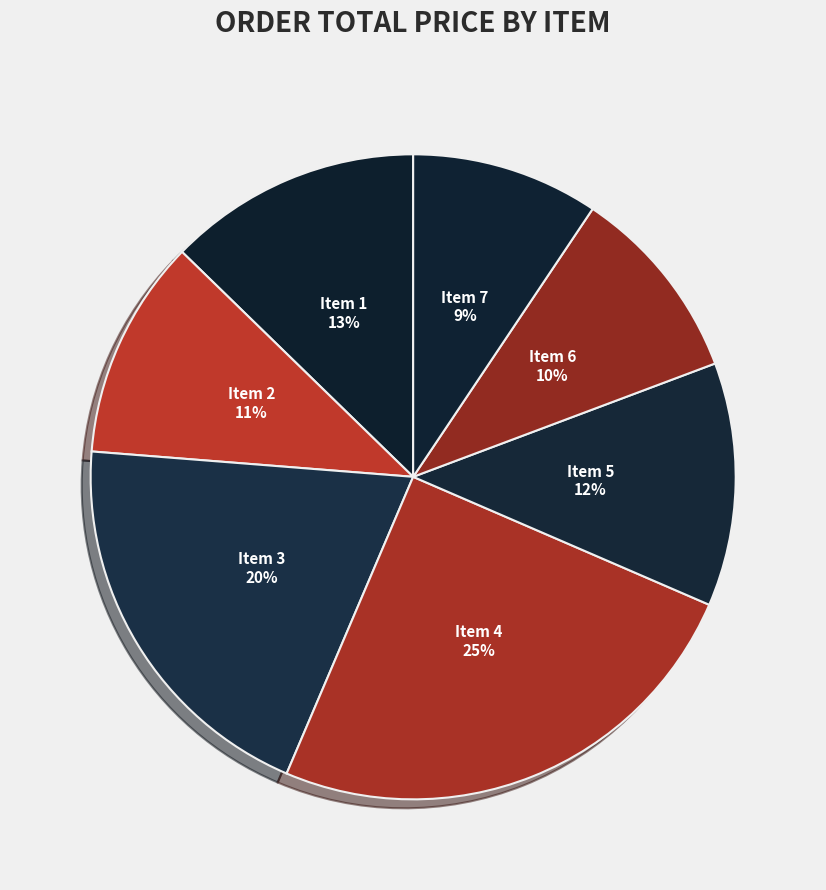

The Item 6 slice represents 1% of the pie. True or false?

False